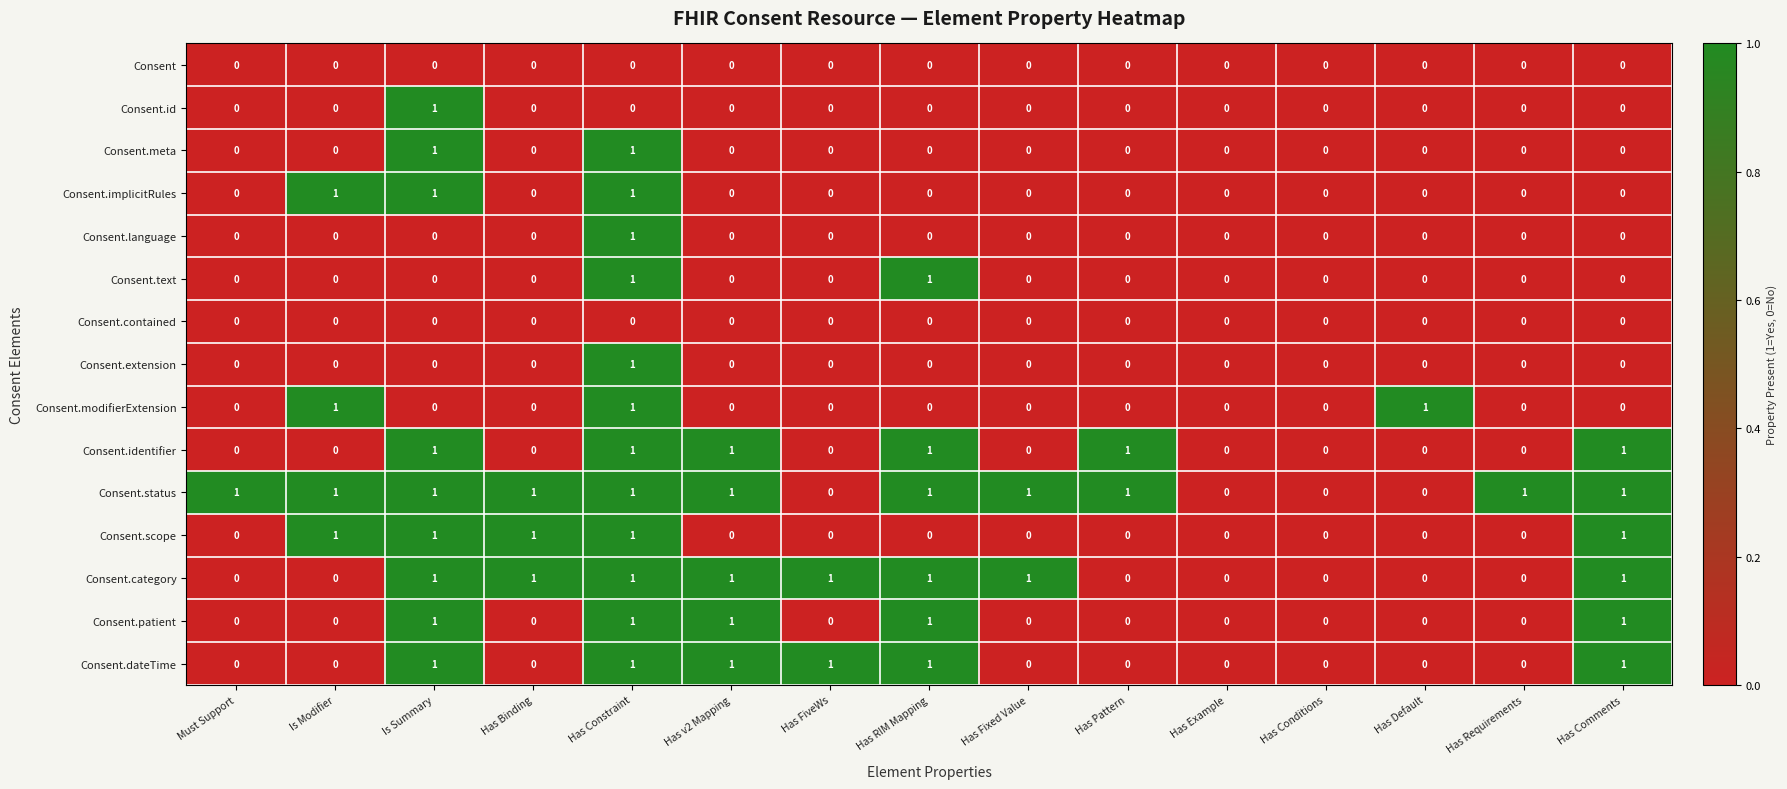

How many distinct data groups are displayed?

15